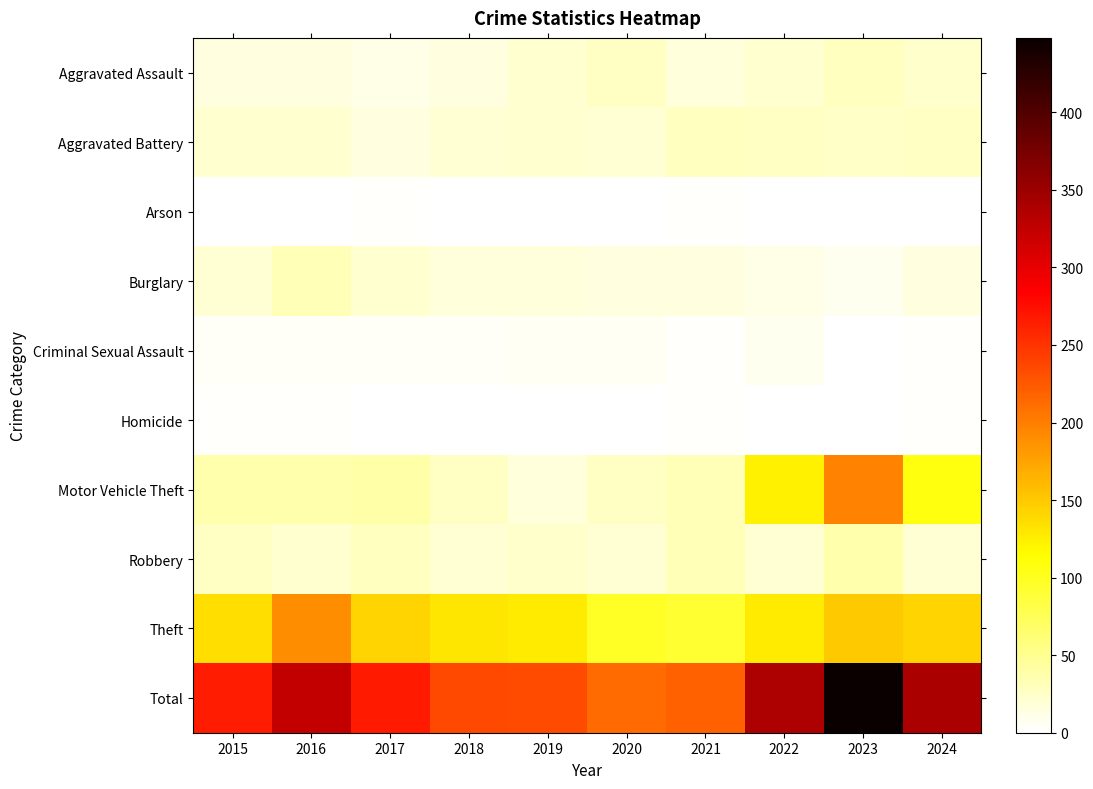

Reading right to left, list all the values displayed in this chart.

Aggravated Assault: 2024=24	2023=28	2022=22	2021=17	2020=27	2019=21	2018=15	2017=12	2016=15	2015=15
Aggravated Battery: 2024=27	2023=26	2022=27	2021=28	2020=20	2019=21	2018=20	2017=15	2016=21	2015=22
Arson: 2024=0	2023=1	2022=0	2021=2	2020=0	2019=1	2018=0	2017=2	2016=1	2015=1
Burglary: 2024=15	2023=7	2022=12	2021=14	2020=15	2019=16	2018=17	2017=22	2016=32	2015=20
Criminal Sexual Assault: 2024=2	2023=1	2022=7	2021=2	2020=6	2019=6	2018=5	2017=5	2016=4	2015=5
Homicide: 2024=2	2023=1	2022=0	2021=2	2020=1	2019=1	2018=1	2017=0	2016=3	2015=2
Motor Vehicle Theft: 2024=108	2023=197	2022=124	2021=32	2020=27	2019=17	2018=27	2017=39	2016=38	2015=38
Robbery: 2024=20	2023=37	2022=20	2021=32	2020=20	2019=24	2018=20	2017=28	2016=21	2015=27
Theft: 2024=142	2023=150	2022=127	2021=91	2020=97	2019=126	2018=131	2017=143	2016=190	2015=135
Total: 2024=340	2023=448	2022=339	2021=220	2020=213	2019=233	2018=236	2017=266	2016=325	2015=265